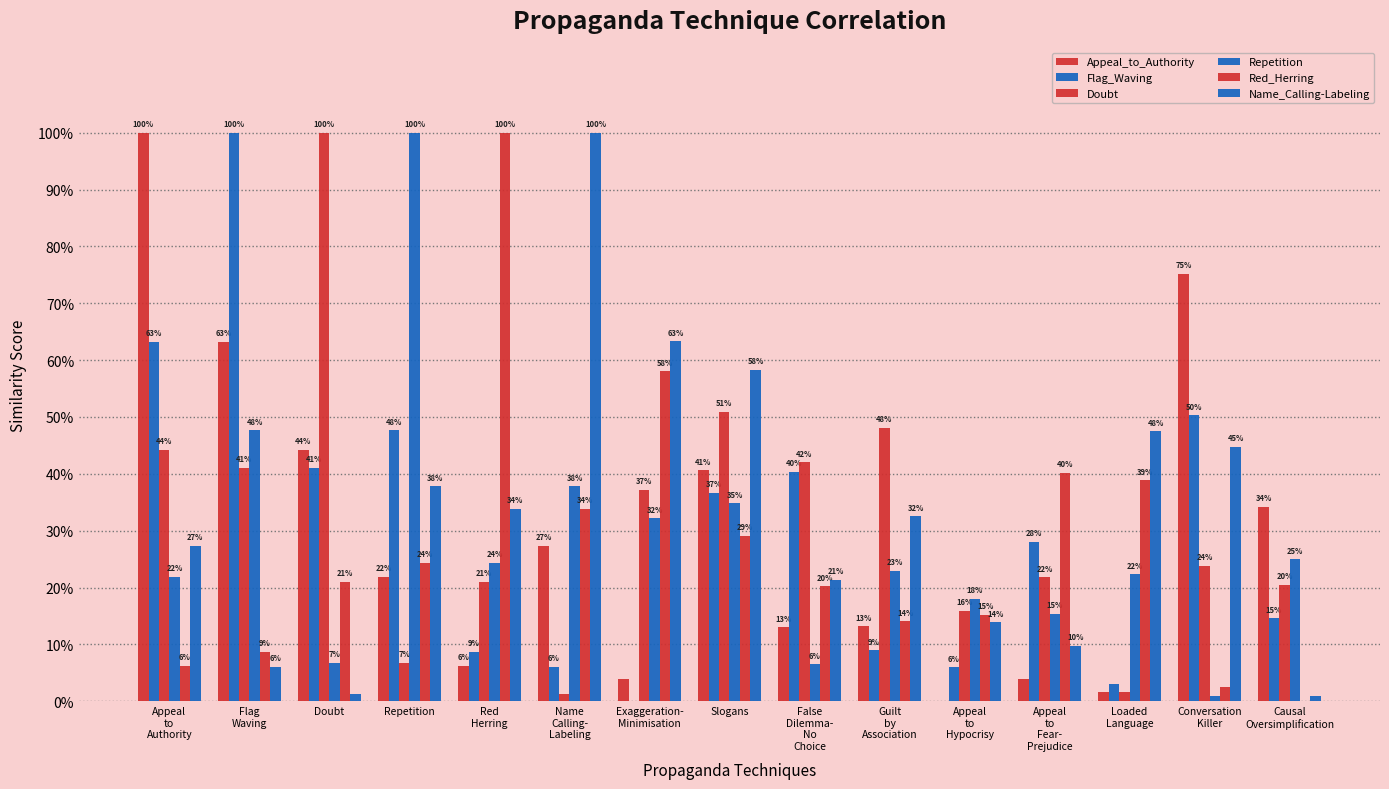

Are the bars grouped side by side (vs. stacked)?

Yes